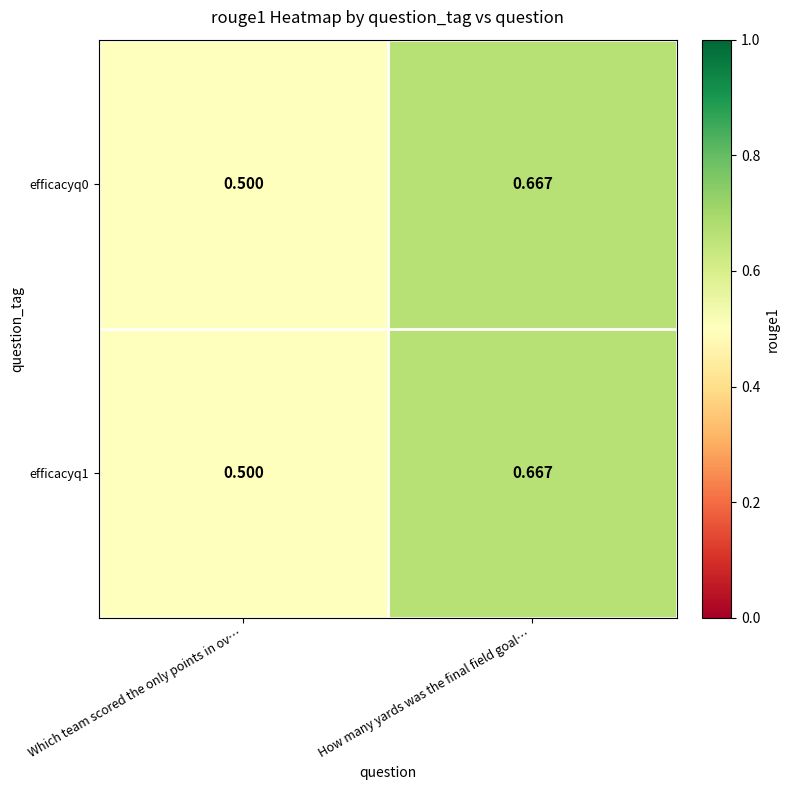

List the labels in order of efficacyq0 value, largest first.

How many yards was the final field goal…, Which team scored the only points in ov…